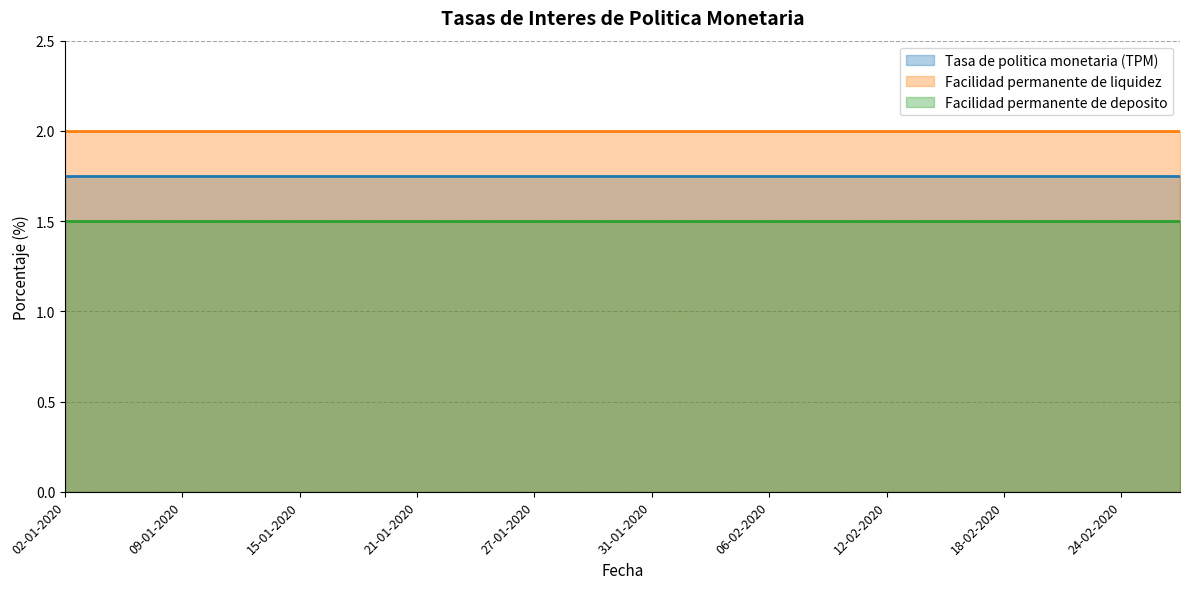

True or false: Facilidad permanente de deposito and Tasa de politica monetaria (TPM) cross at least once.

False